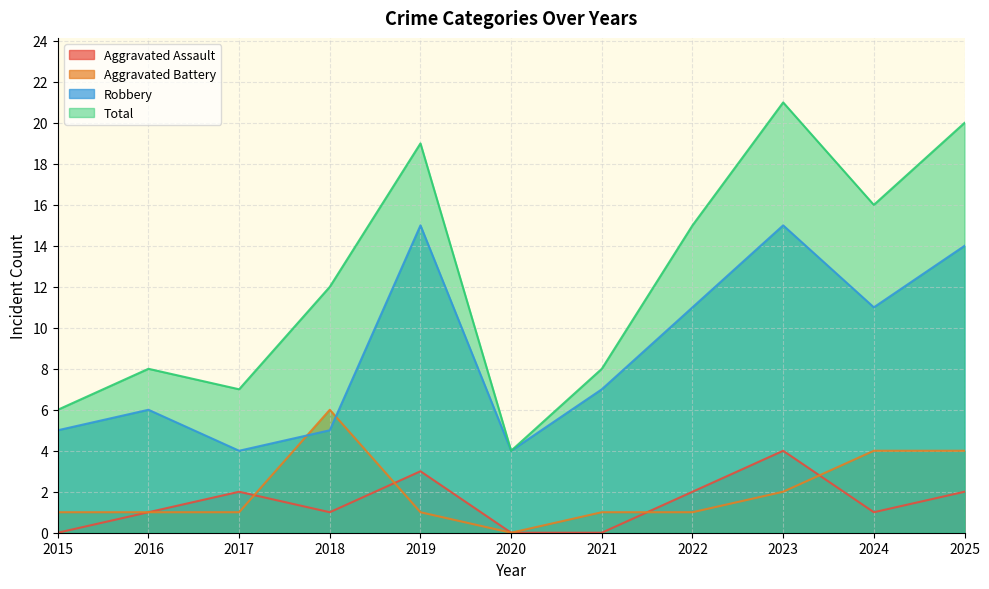

Which has a higher value, 2023 or 2025?

2023